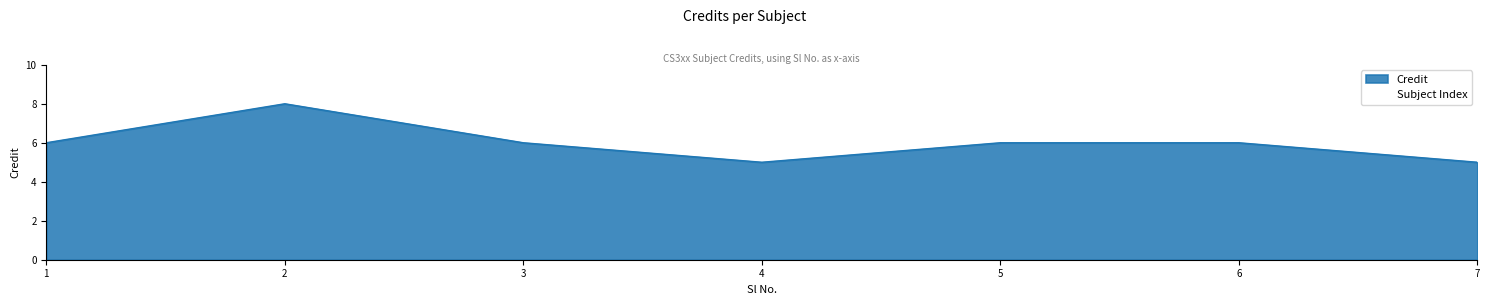

Where is the first local maximum?

2